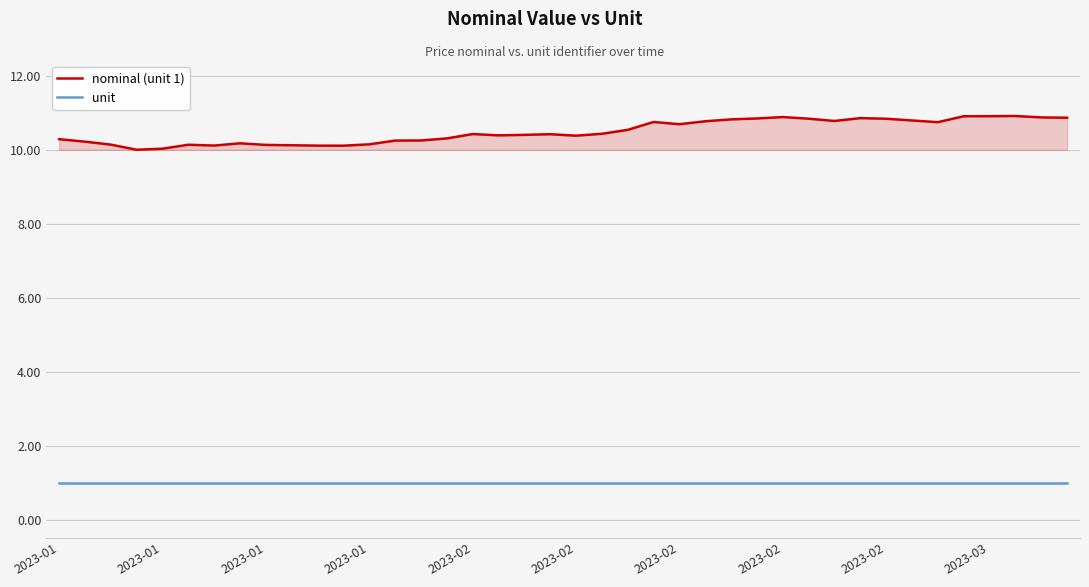

What is the value of the unit point at the 35th from the left?

1.0